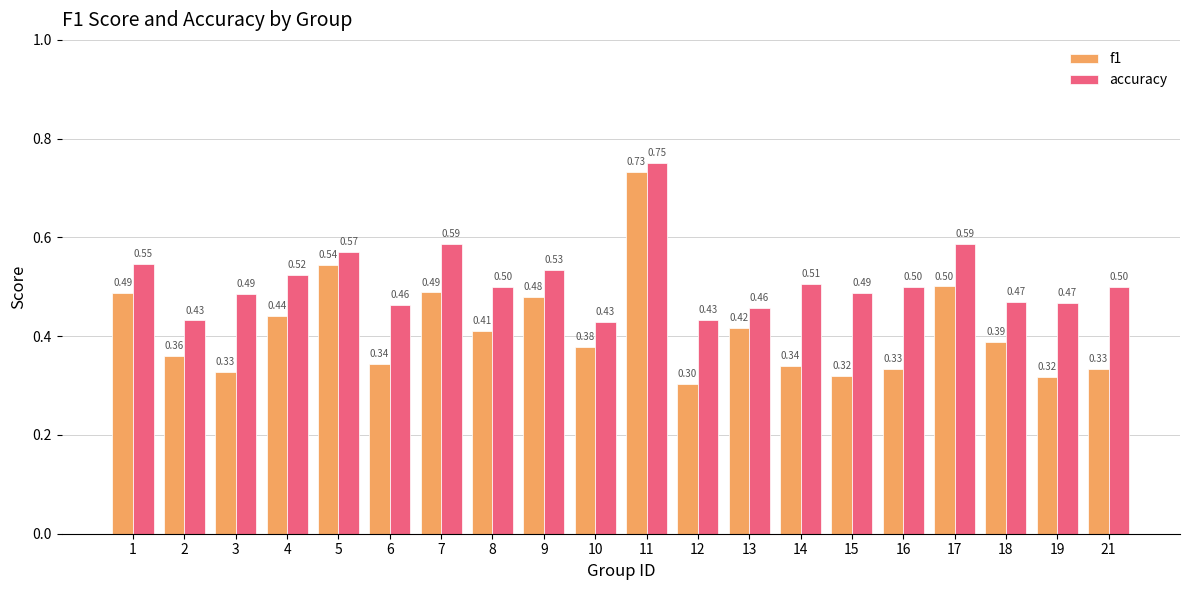

Are the bars grouped side by side (vs. stacked)?

Yes